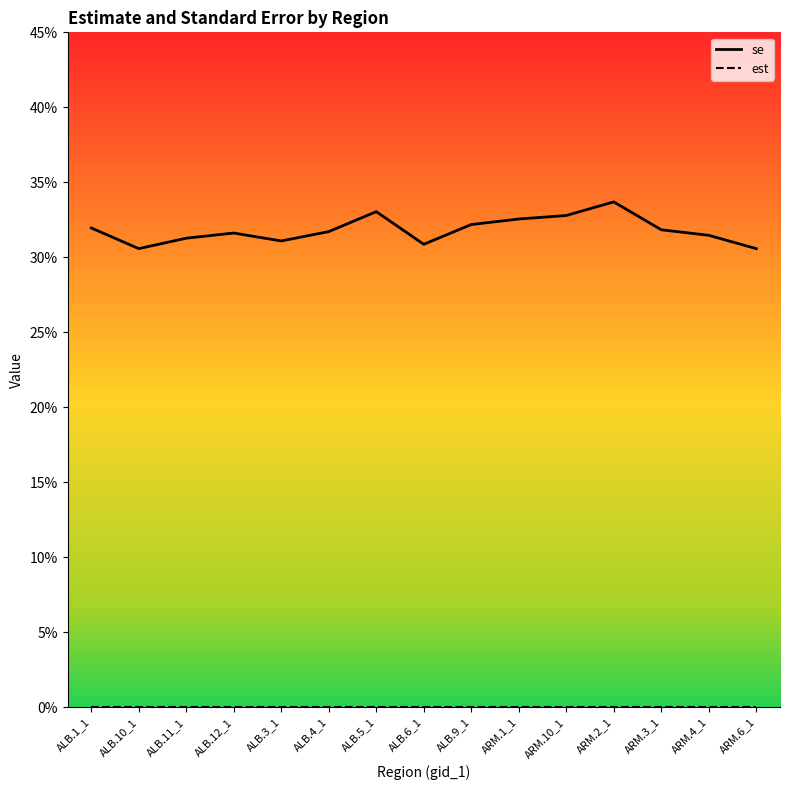

Is this an area chart (filled region under the line)?

No